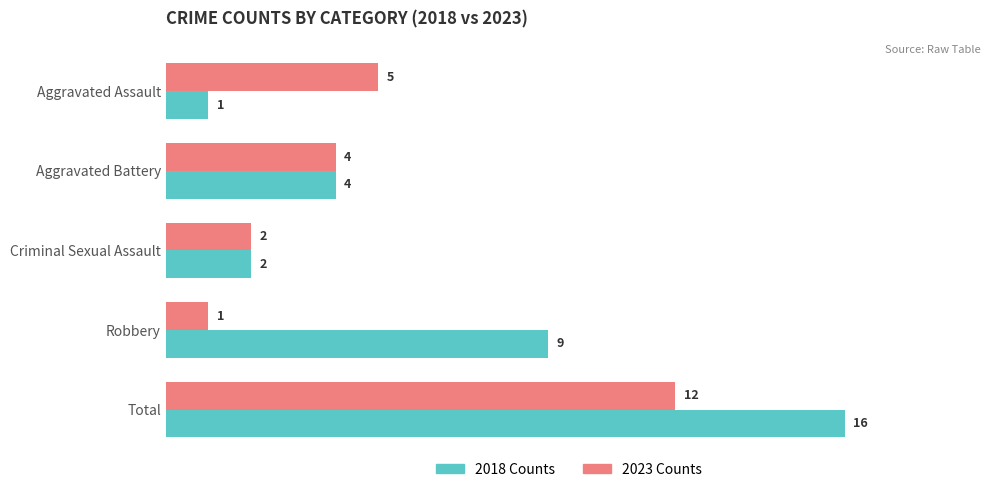

What is the highest value of the 2023 Counts series?

12